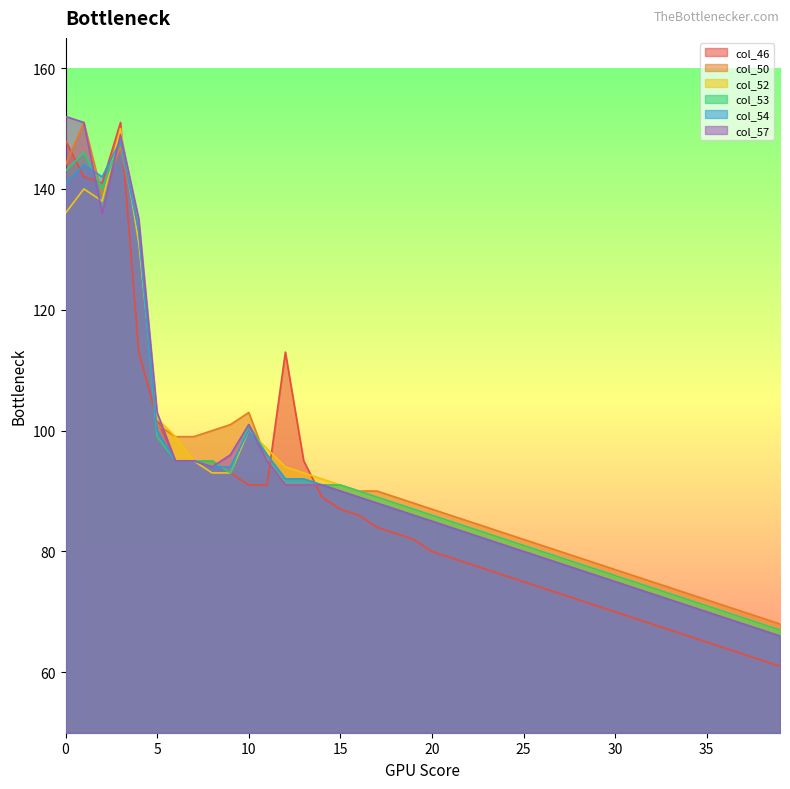

Which series has the widest spread of values?

col_46